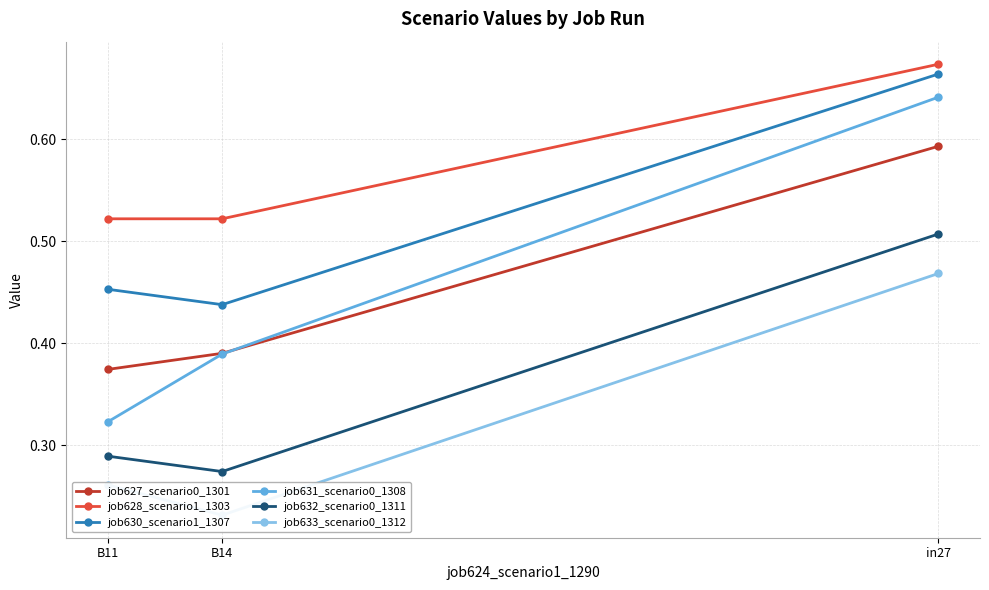

Is it true that job628_scenario1_1303 equals 0.5 at in27?

False